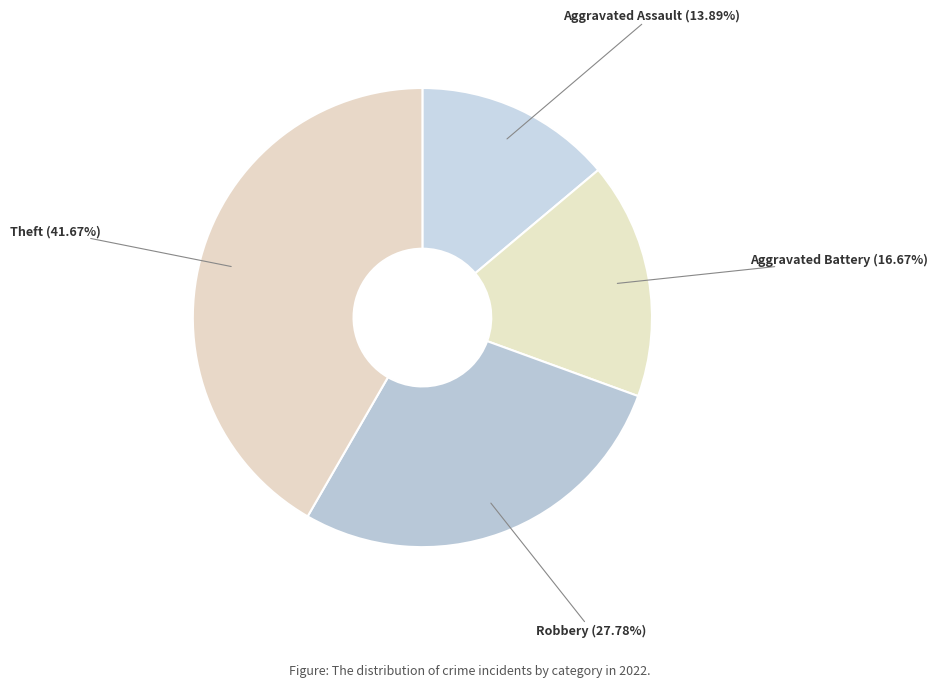

How many segments does this pie chart have?

4